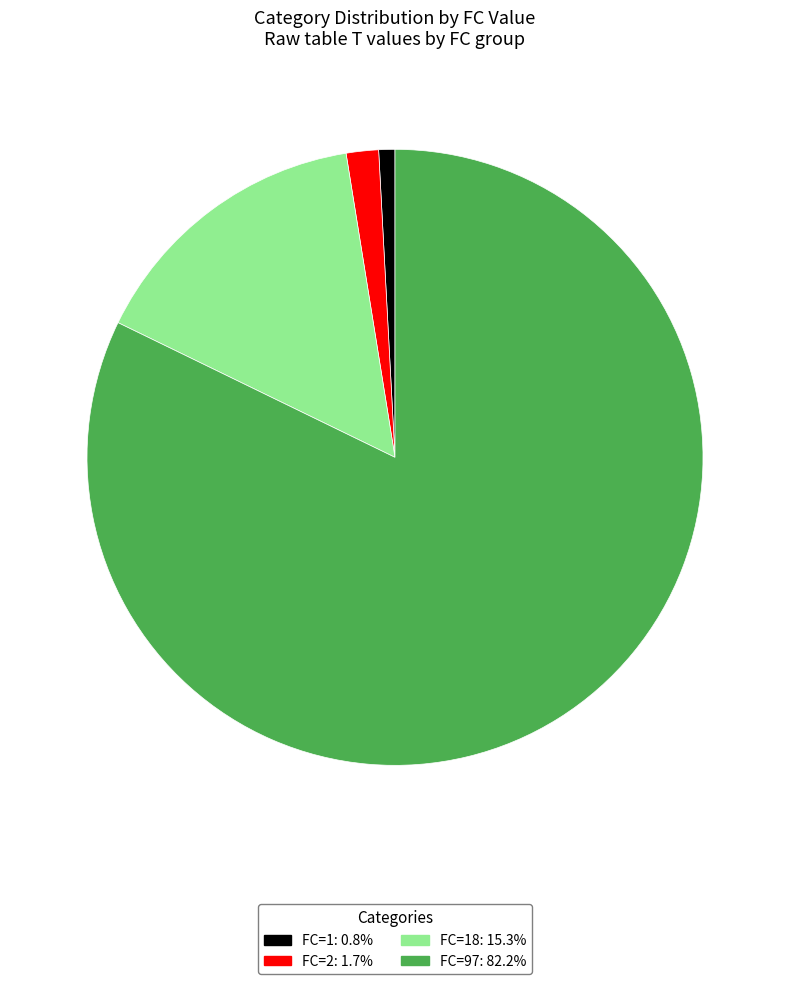

Does FC=97: 82.2% account for over 50% of the chart?

Yes